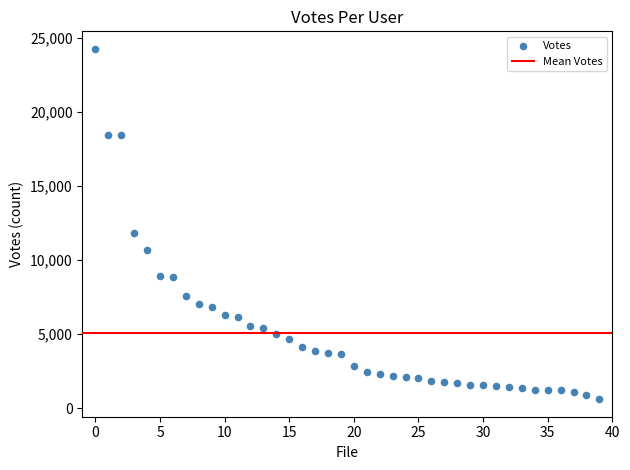

What Y value in the scatter plot is closest to 12422?

11832